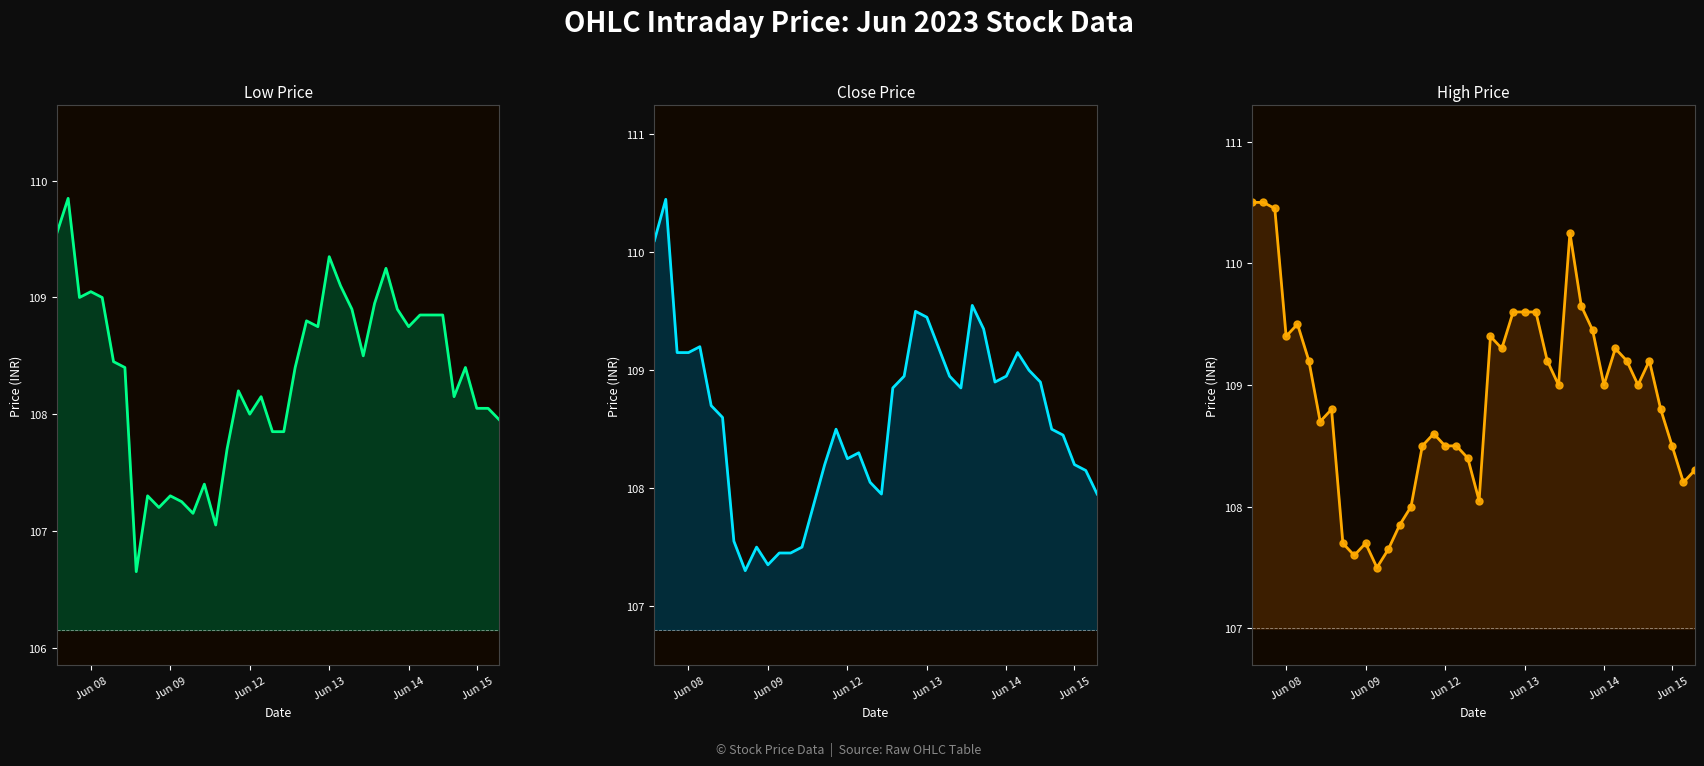

True or false: High line and Low line cross at least once.

False